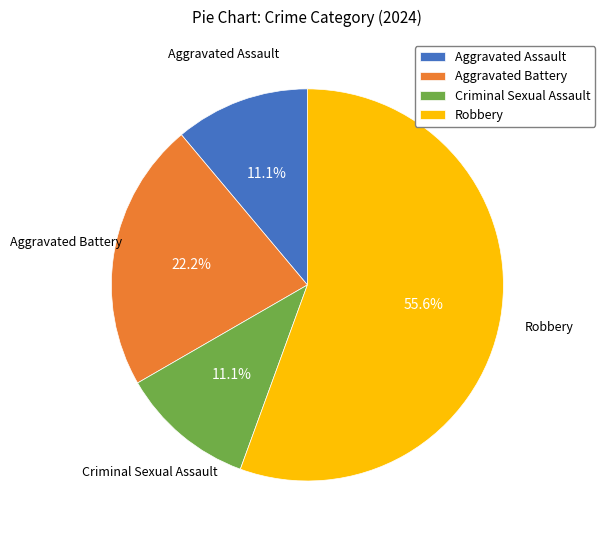

How many slices are in this pie chart?

4